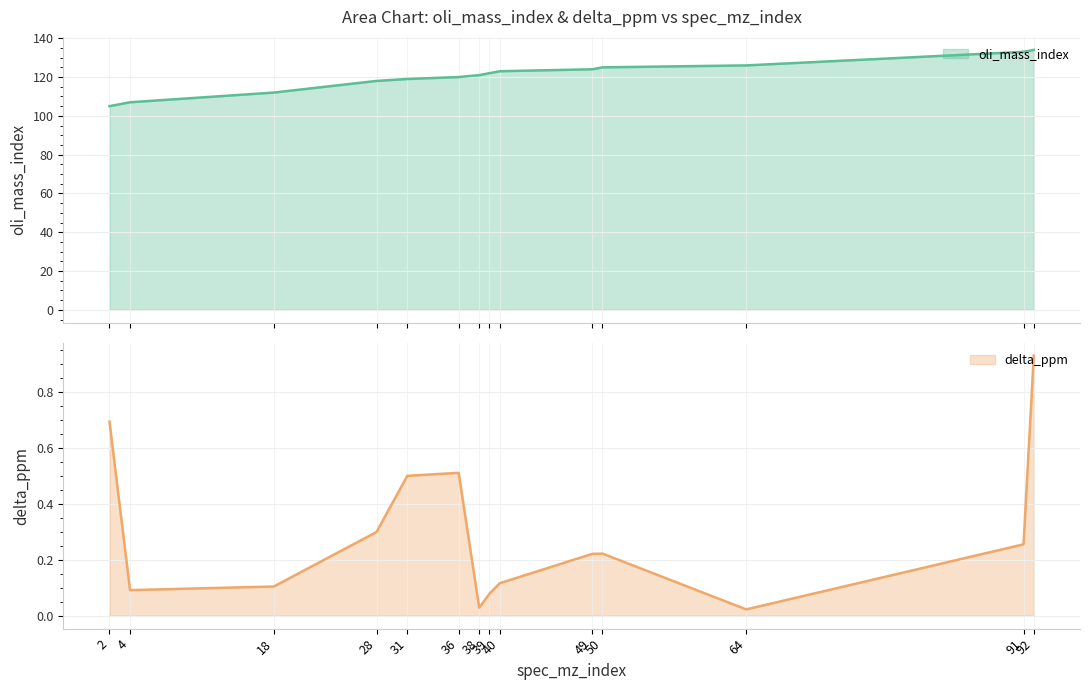

List the series in order of their peak value, highest first.

oli_mass_index, delta_ppm